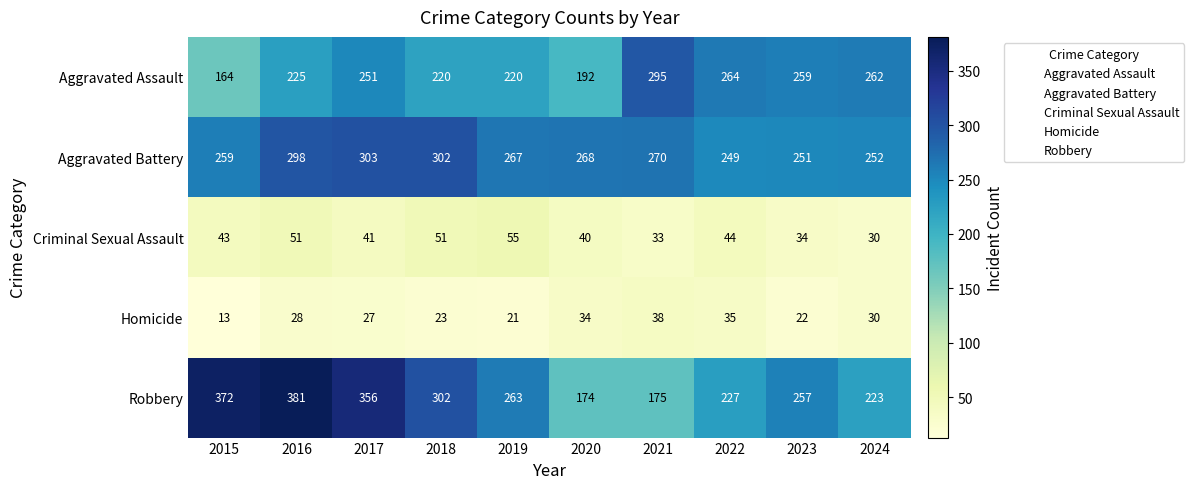

Count the number of data series in this chart.

5